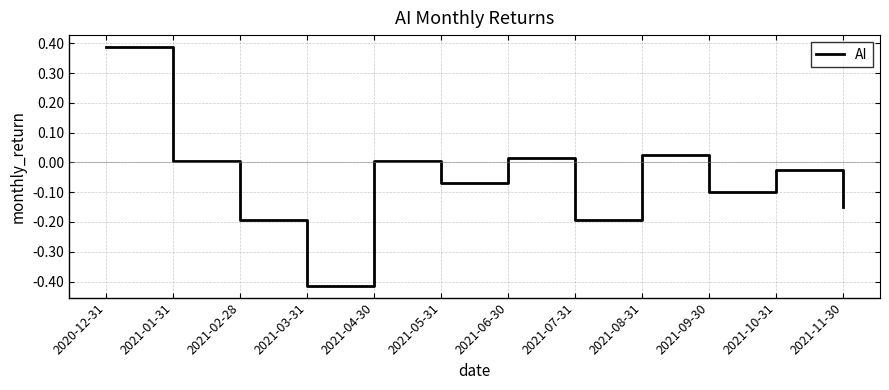

At which label does the data first exceed 0?

2020-12-31